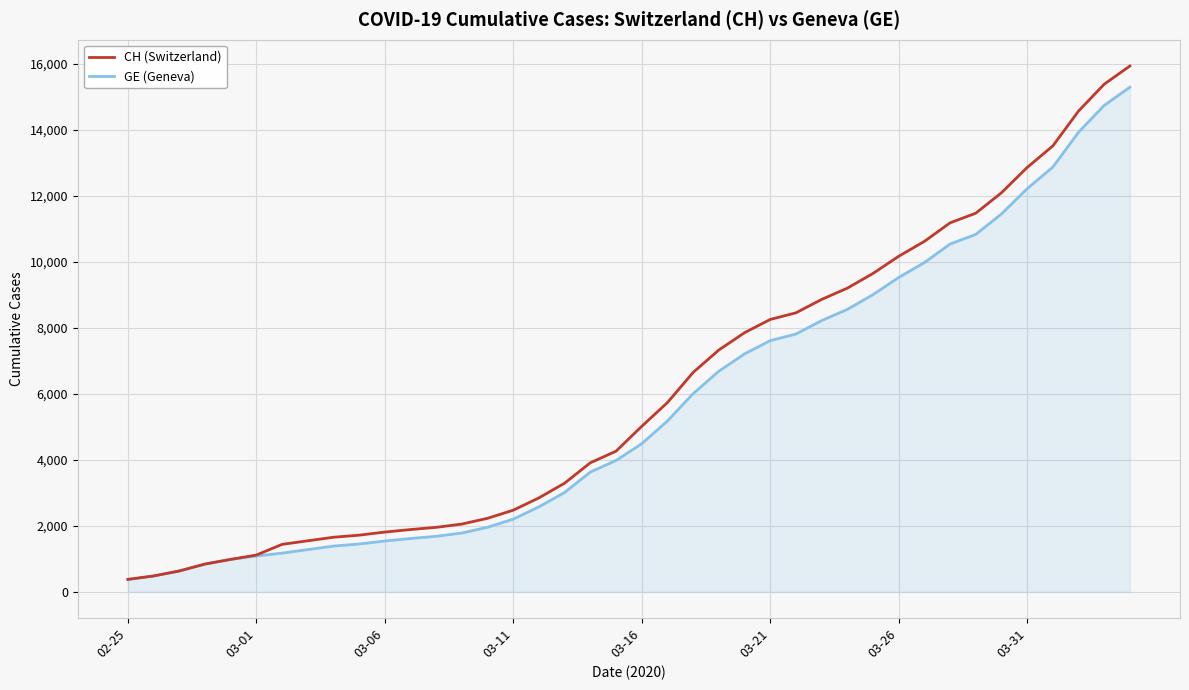

Which series has the widest spread of values?

CH (Switzerland)